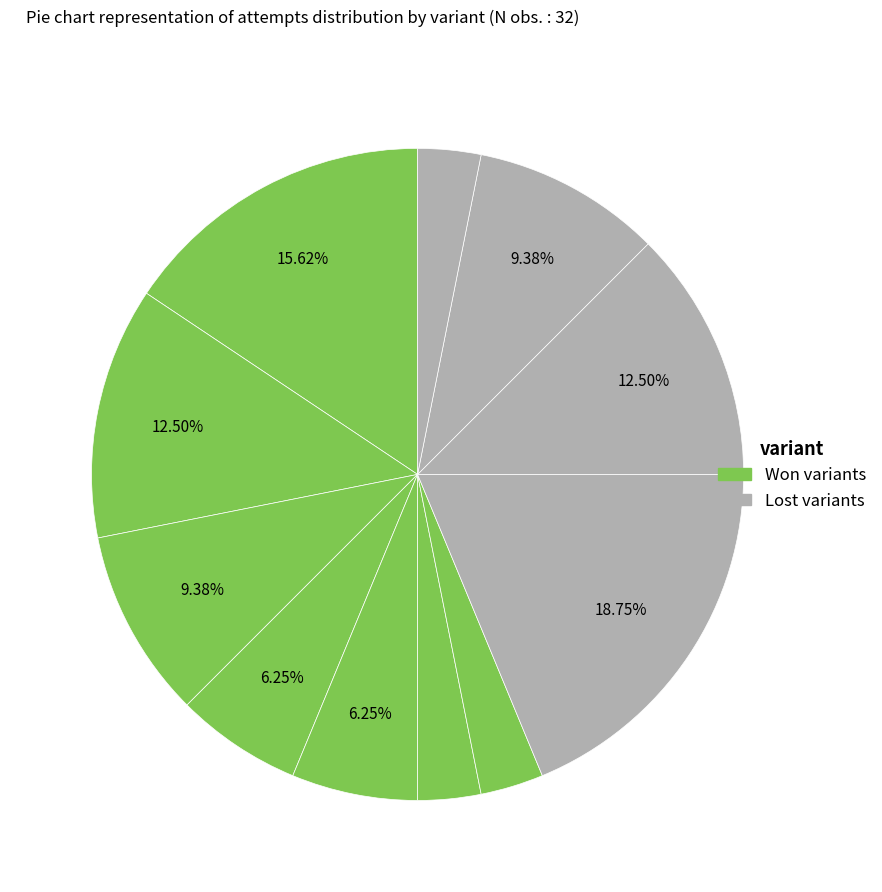

How many slices are in this pie chart?

11